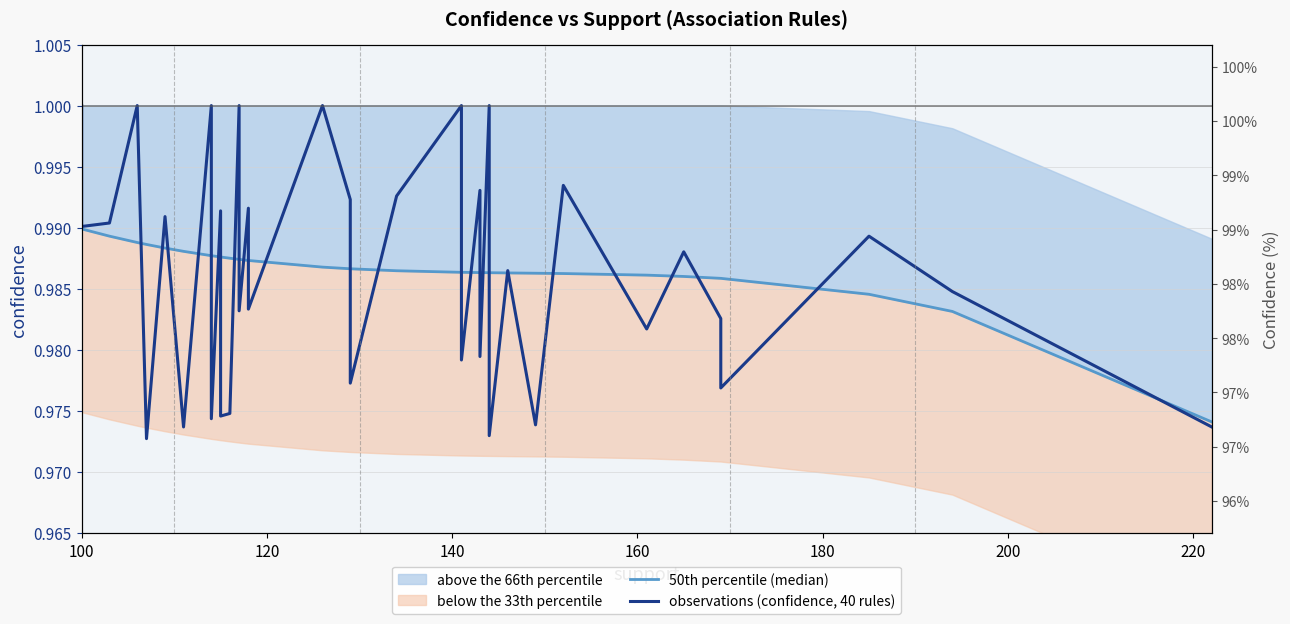

True or false: 50th percentile (median) and observations (confidence, 40 rules) cross at least once.

True